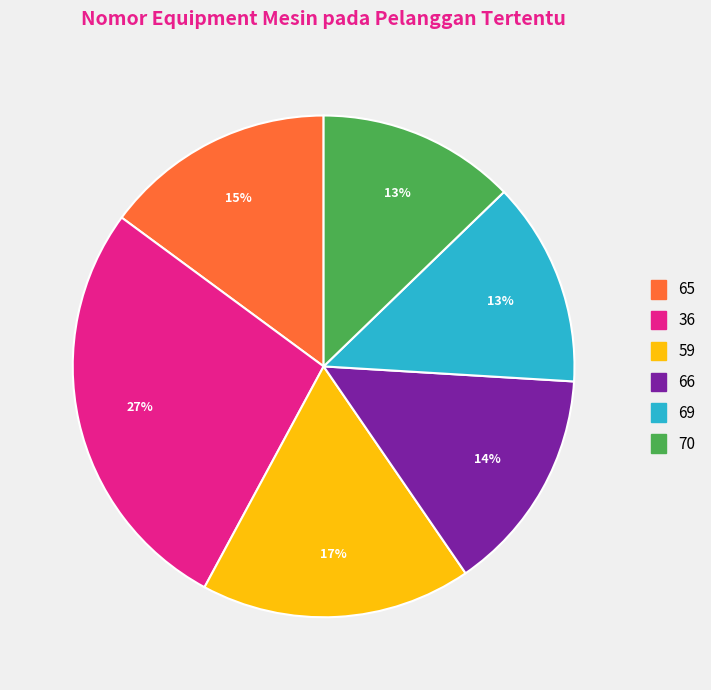

Approximately how many times larger is the value at 59 compared to 69?

1.3